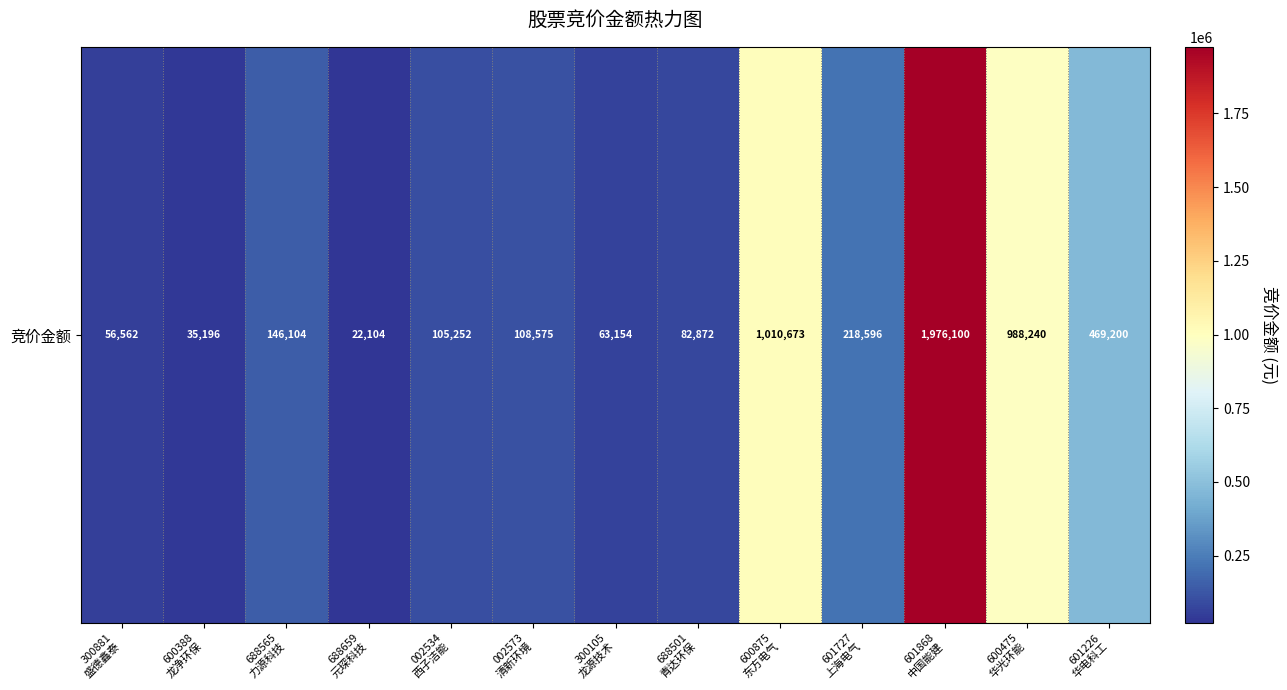

What is the ratio of the value at 688565
力源科技 to the value at 688659
元琛科技?

6.6